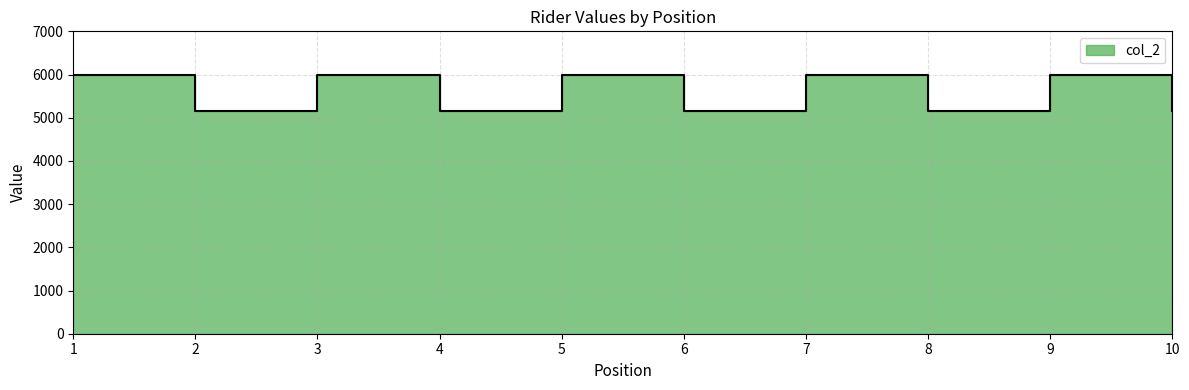

What is the difference between the maximum and minimum values?

850